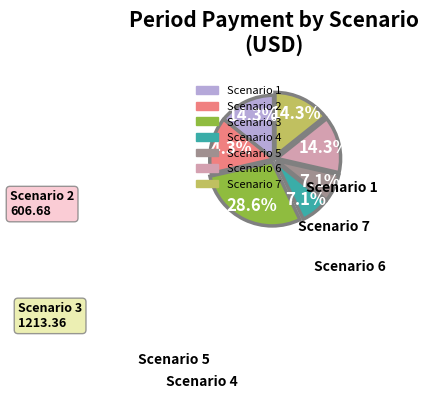

Is there a majority slice in this chart?

No